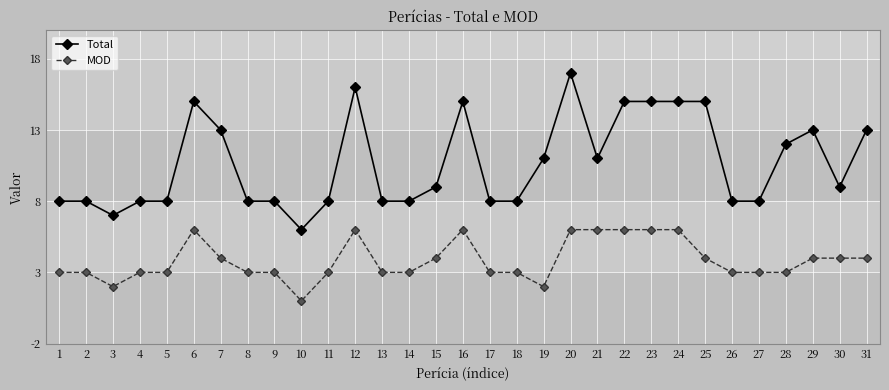

At 3, list the series in order from smallest to largest.

MOD, Total